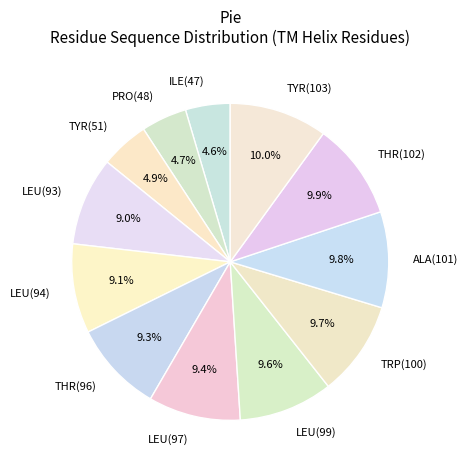

What is the ratio of the value at TYR(103) to the value at THR(96)?

1.1